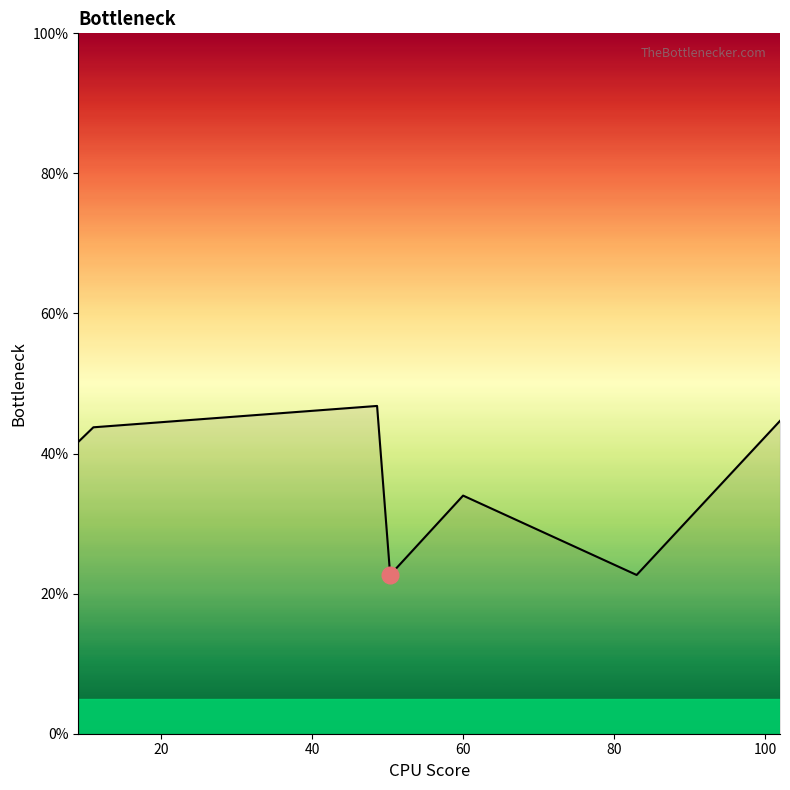

What is the sum of all values?

256.2